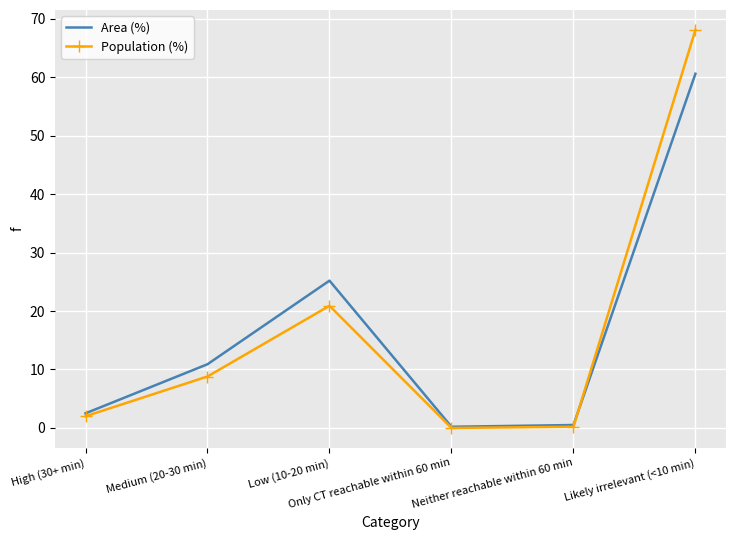

Which series has the widest spread of values?

Population (%)